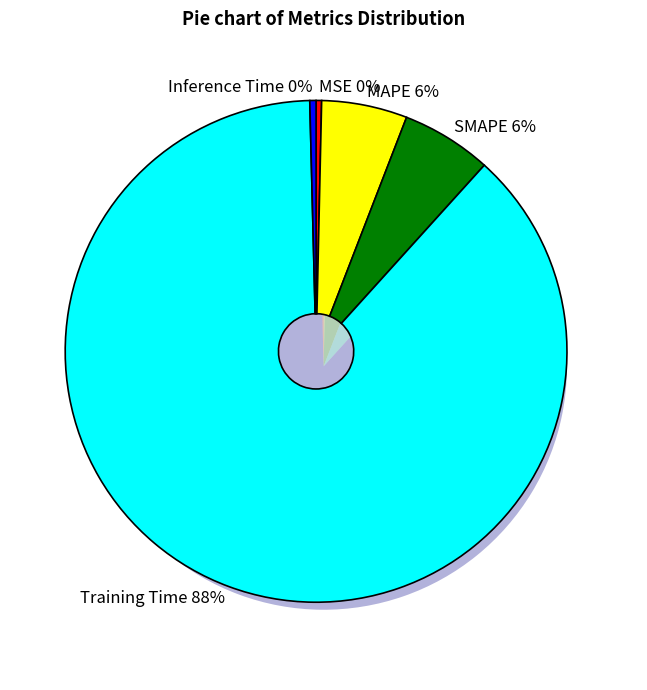

Which has a higher value, MSE or MAPE?

MAPE